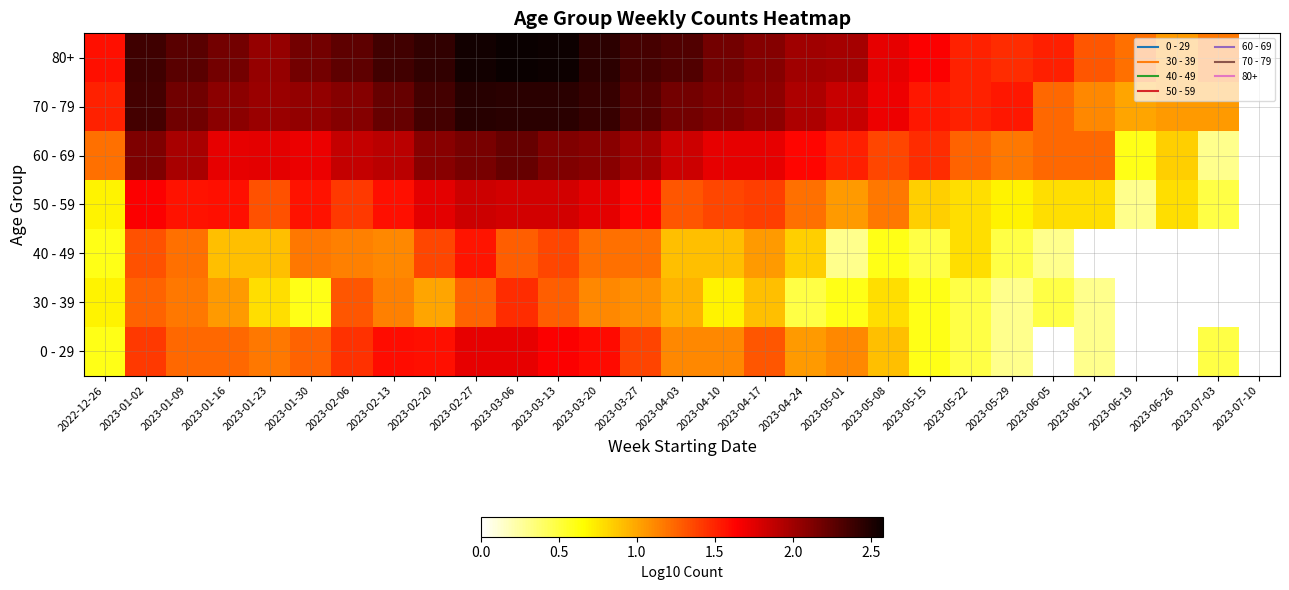

How many positive values does the 30 - 39 series have?

25